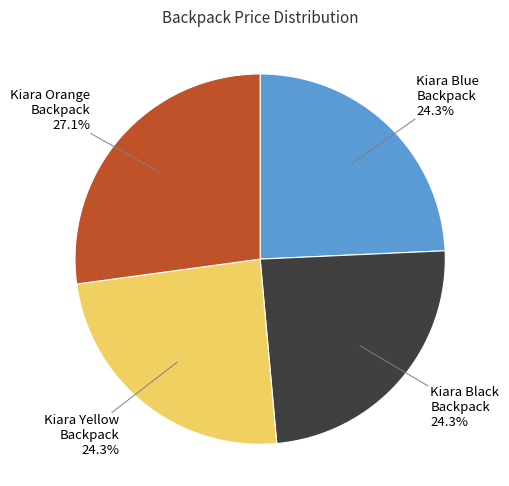

To the nearest percent, what is the average slice percentage?

25%